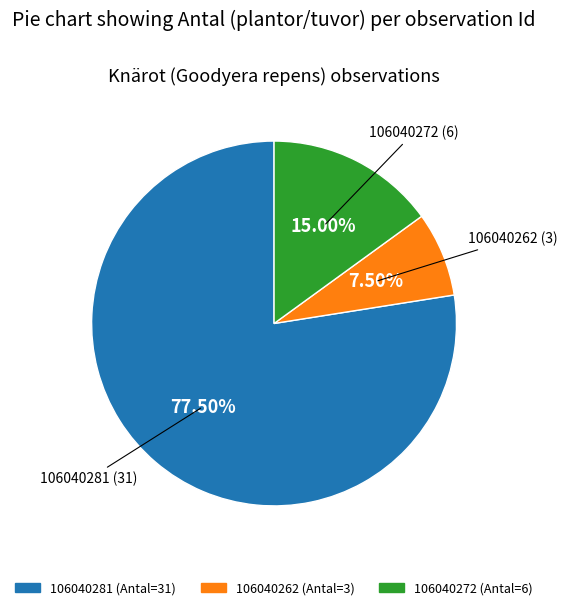

Which category accounts for the majority?

106040281